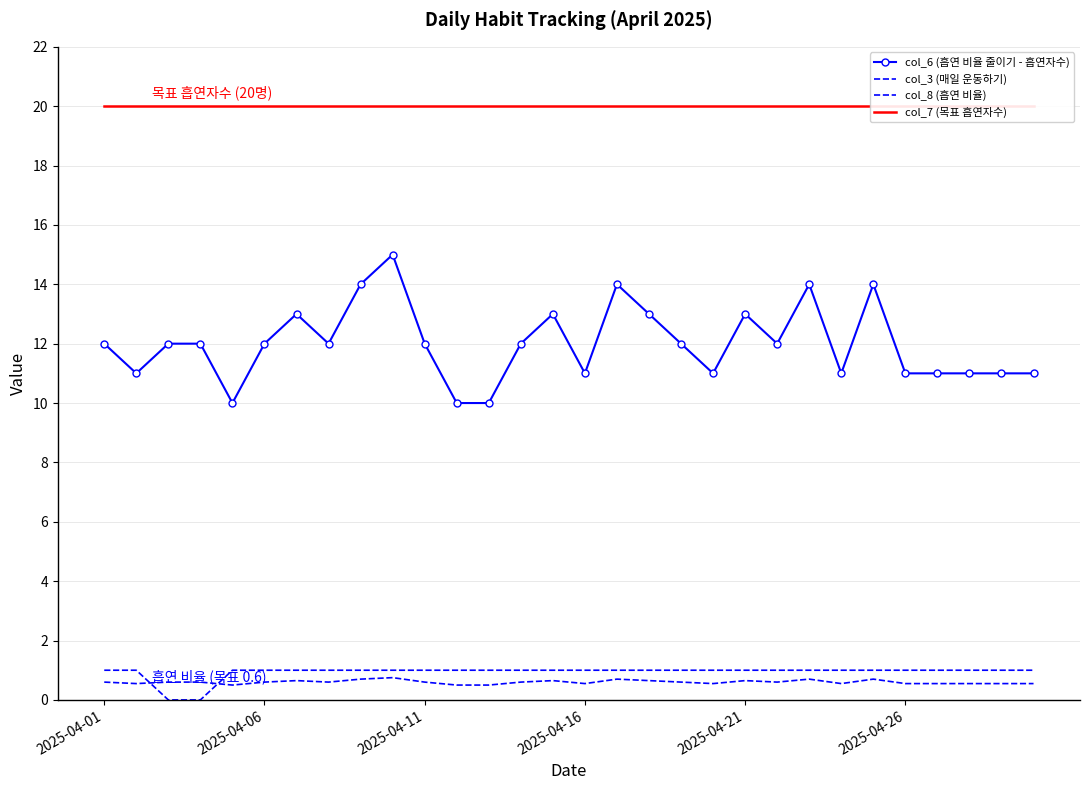

Reading left to right, what are all the values shown in this chart?

col_6 (흡연 비율 줄이기 - 흡연자수): 12.0	11.0	12.0	12.0	10.0	12.0	13.0	12.0	14.0	15.0	12.0	10.0	10.0	12.0	13.0	11.0	14.0	13.0	12.0	11.0	13.0	12.0	14.0	11.0	14.0	11.0	11.0	11.0	11.0	11.0
col_3 (매일 운동하기): 1.0	1.0	0.0	0.0	1.0	1.0	1.0	1.0	1.0	1.0	1.0	1.0	1.0	1.0	1.0	1.0	1.0	1.0	1.0	1.0	1.0	1.0	1.0	1.0	1.0	1.0	1.0	1.0	1.0	1.0
col_8 (흡연 비율): 0.6	0.6	0.6	0.6	0.5	0.6	0.7	0.6	0.7	0.8	0.6	0.5	0.5	0.6	0.7	0.6	0.7	0.7	0.6	0.6	0.7	0.6	0.7	0.6	0.7	0.6	0.6	0.6	0.6	0.6
col_7 (목표 흡연자수): 20.0	20.0	20.0	20.0	20.0	20.0	20.0	20.0	20.0	20.0	20.0	20.0	20.0	20.0	20.0	20.0	20.0	20.0	20.0	20.0	20.0	20.0	20.0	20.0	20.0	20.0	20.0	20.0	20.0	20.0